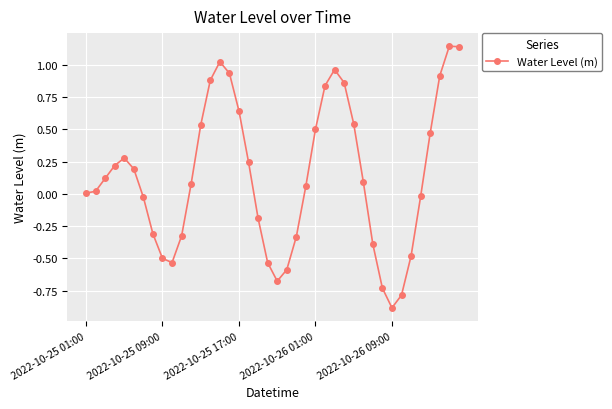

What is the minimum value shown in the chart?

-0.9